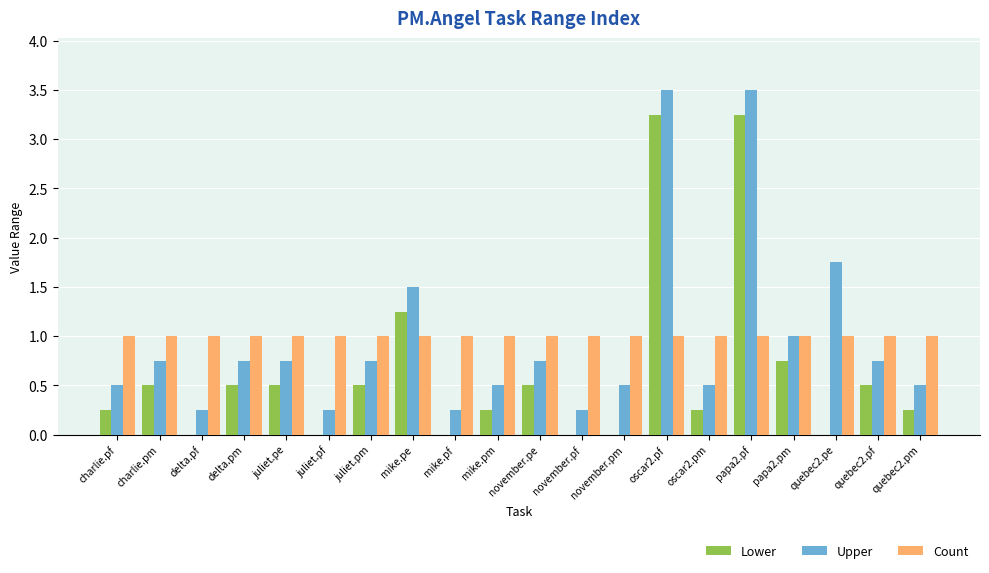

The value of Count at november.pe is 1.0. True or false?

True